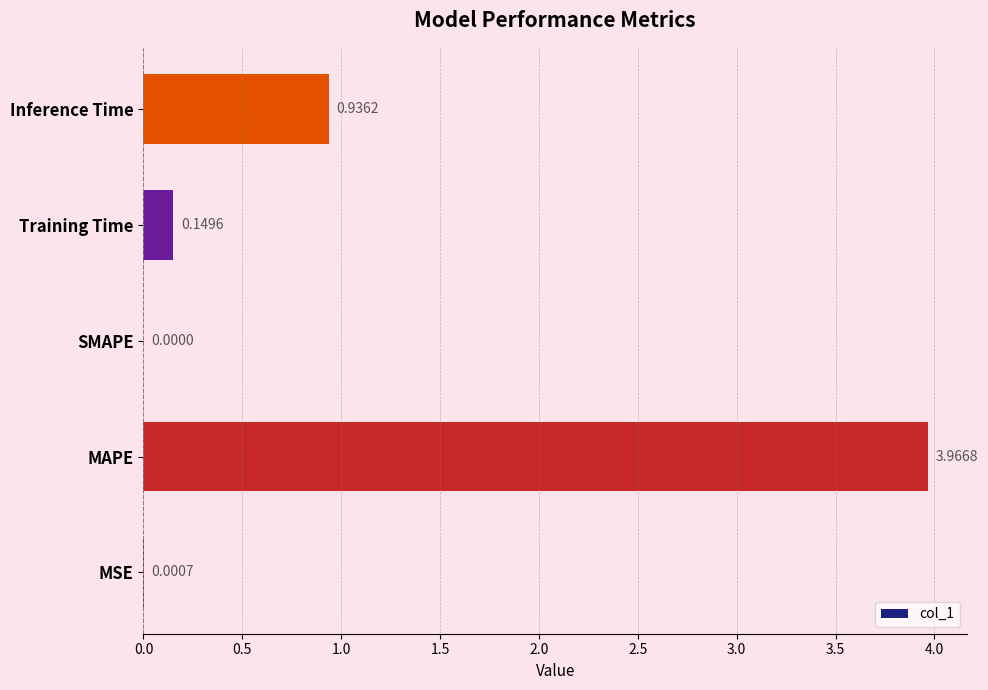

At which label is the value closest to 1?

Inference Time